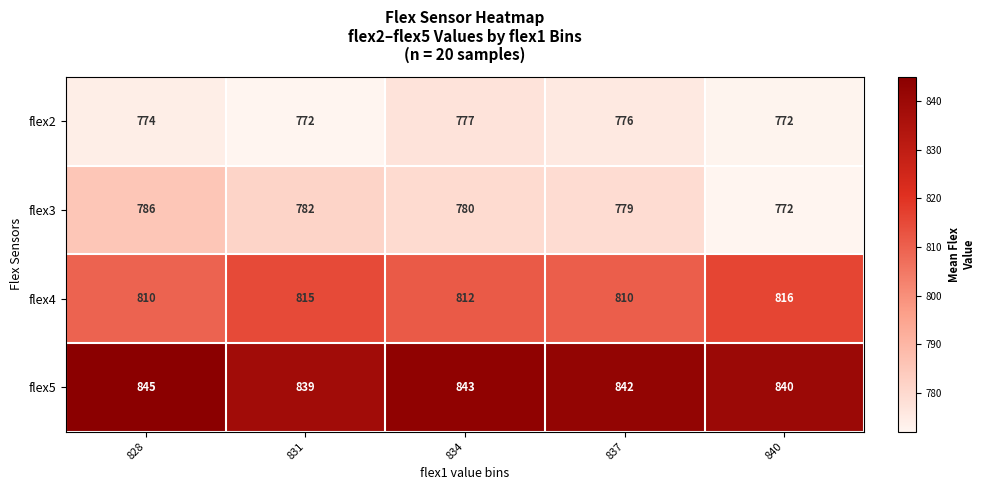

How many series are shown in this chart?

4